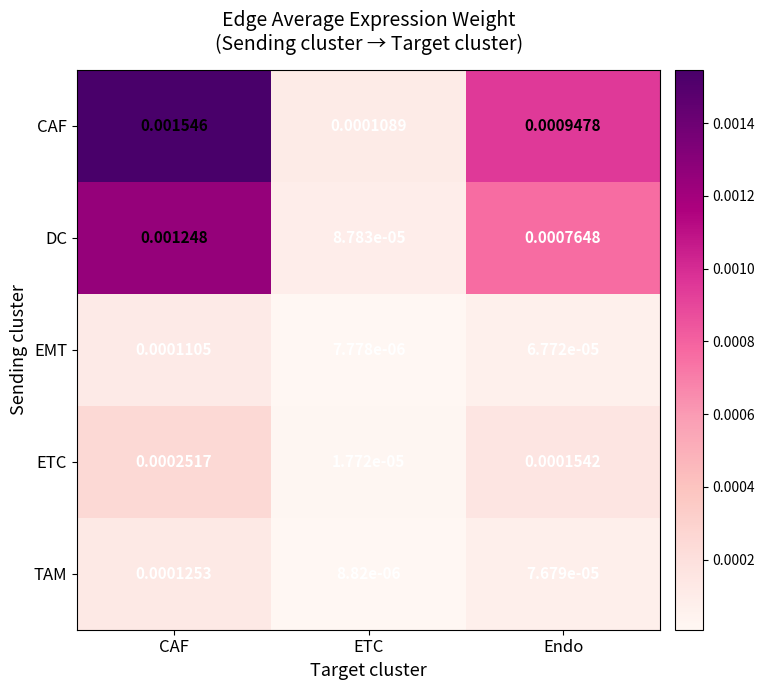

Where is ETC nearest to the value 0?

ETC